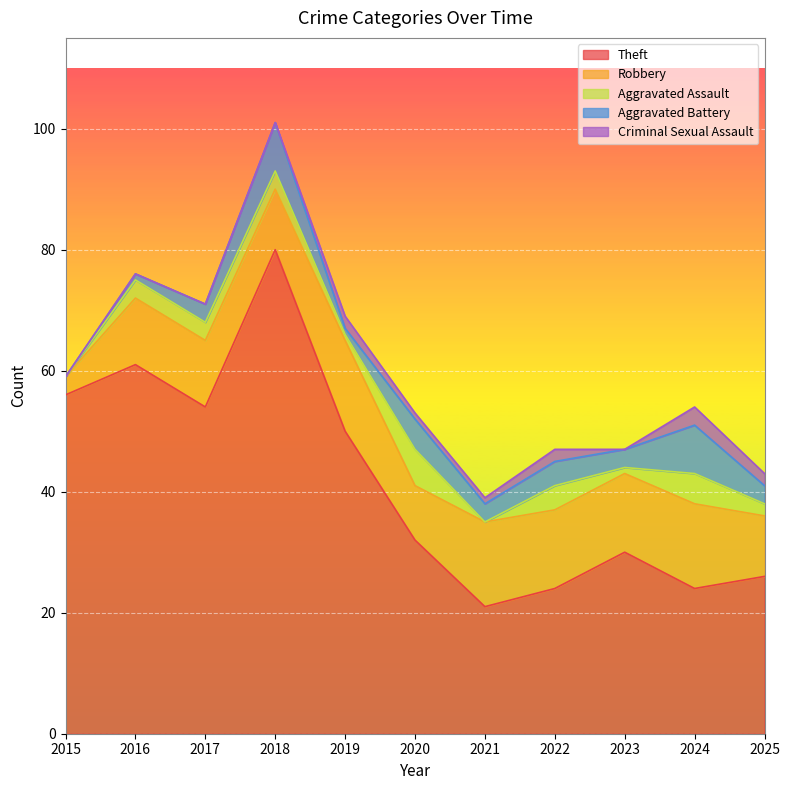

At which category is the sum across all series the highest?

2018